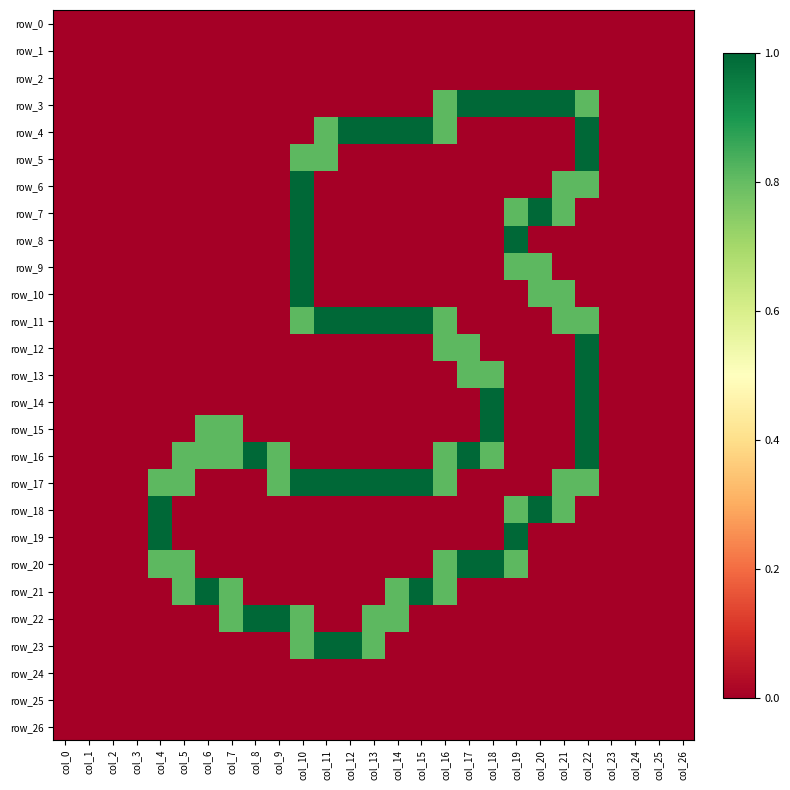

Is the value of row_6 at col_3 greater than the value of row_25 at col_14?

No